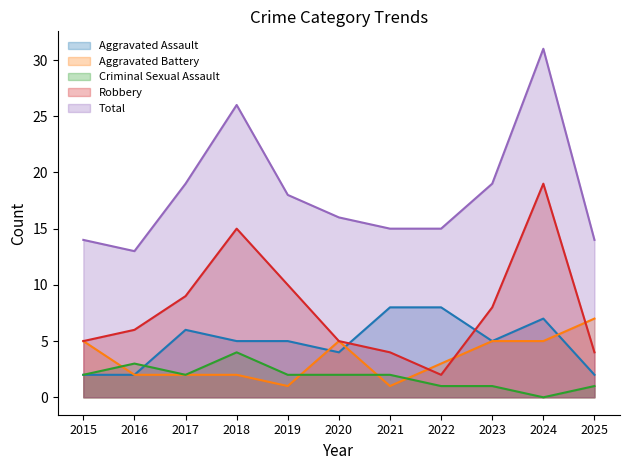

What is the value of the Aggravated Battery point at the 10th from the left?

5